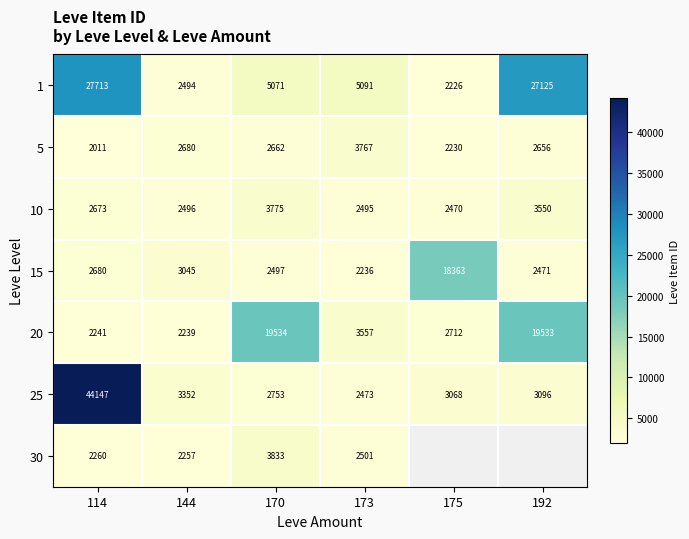

Which category has the highest value in the 1 series?

114